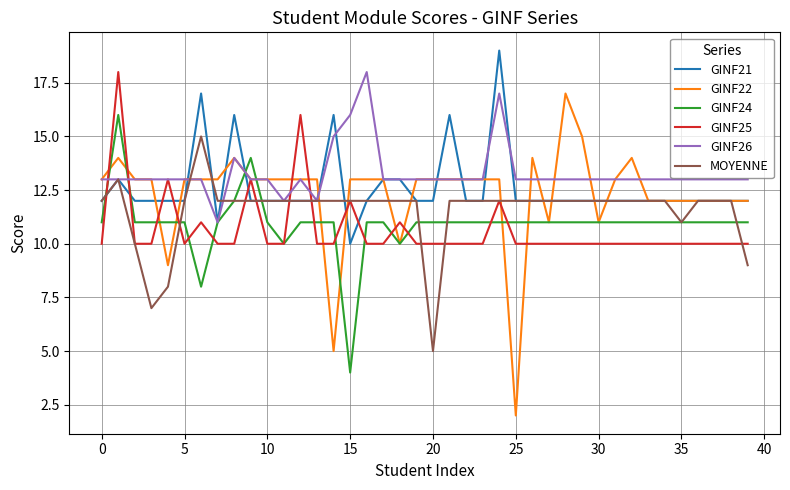

Which series has the largest total across all categories?

GINF26